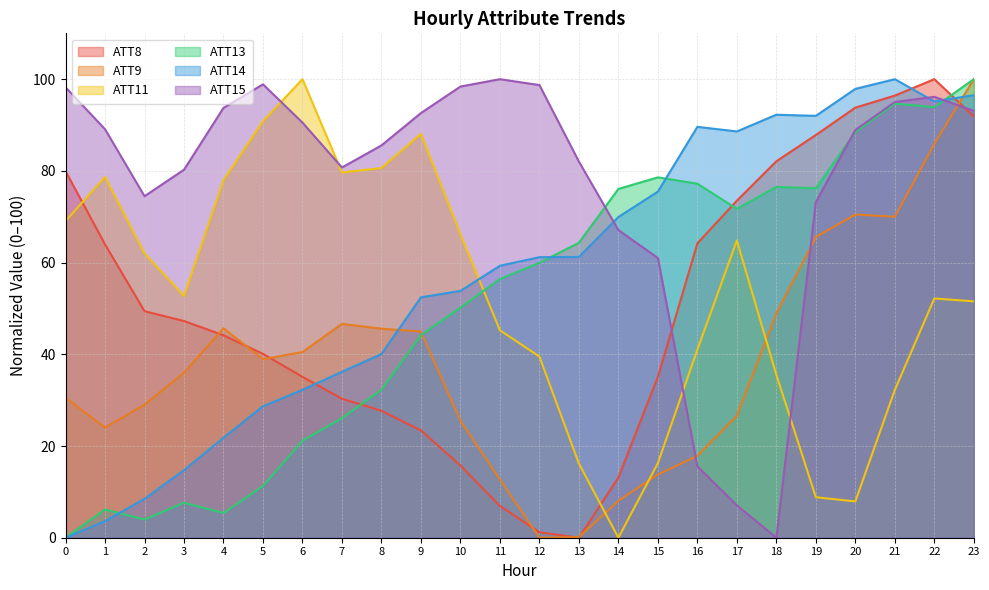

Reading left to right, what are all the values shown in this chart?

ATT8: 0=80.0	1=64.0	2=49.4	3=47.3	4=44.2	5=40.1	6=35.1	7=30.3	8=27.7	9=23.4	10=15.8	11=6.9	12=1.2	13=0.0	14=13.1	15=35.1	16=64.2	17=73.5	18=82.1	19=87.8	20=93.8	21=96.4	22=100.0	23=91.9
ATT9: 0=30.5	1=24.0	2=29.0	3=36.0	4=45.7	5=38.9	6=40.5	7=46.6	8=45.6	9=45.0	10=25.5	11=12.7	12=0.0	13=0.1	14=8.0	15=13.8	16=17.9	17=26.6	18=48.9	19=65.6	20=70.5	21=70.0	22=85.9	23=100.0
ATT11: 0=69.1	1=78.7	2=62.0	3=52.7	4=78.0	5=90.8	6=100.0	7=79.7	8=80.6	9=88.1	10=66.2	11=45.2	12=39.5	13=16.2	14=0.0	15=16.3	16=41.0	17=64.8	18=35.5	19=8.8	20=7.9	21=32.2	22=52.2	23=51.6
ATT13: 0=0.0	1=6.1	2=4.0	3=7.6	4=5.4	5=11.3	6=21.2	7=26.1	8=32.3	9=44.2	10=50.2	11=56.4	12=59.9	13=64.3	14=76.1	15=78.6	16=77.2	17=71.7	18=76.5	19=76.2	20=88.5	21=94.7	22=93.9	23=100.0
ATT14: 0=0.0	1=3.6	2=8.5	3=14.7	4=21.8	5=28.7	6=32.2	7=36.2	8=40.1	9=52.4	10=53.8	11=59.3	12=61.2	13=61.2	14=69.9	15=75.5	16=89.6	17=88.6	18=92.2	19=92.0	20=97.9	21=100.0	22=95.1	23=96.5
ATT15: 0=98.2	1=89.1	2=74.5	3=80.3	4=93.7	5=98.9	6=90.5	7=80.7	8=85.6	9=92.6	10=98.4	11=100.0	12=98.7	13=82.0	14=67.1	15=61.0	16=15.6	17=7.1	18=0.0	19=73.2	20=88.9	21=95.0	22=96.1	23=93.1